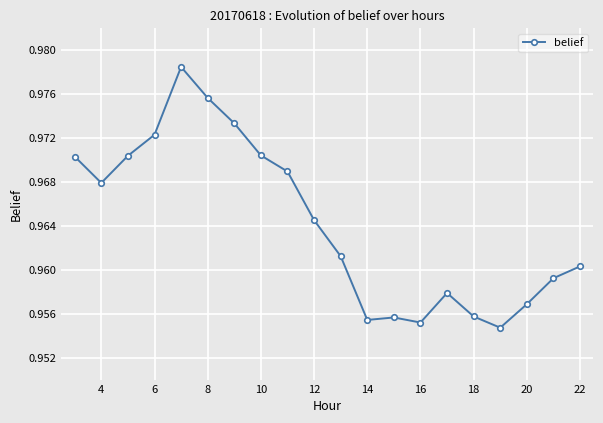

True or false: the data has more than 1 interior local peaks.

True